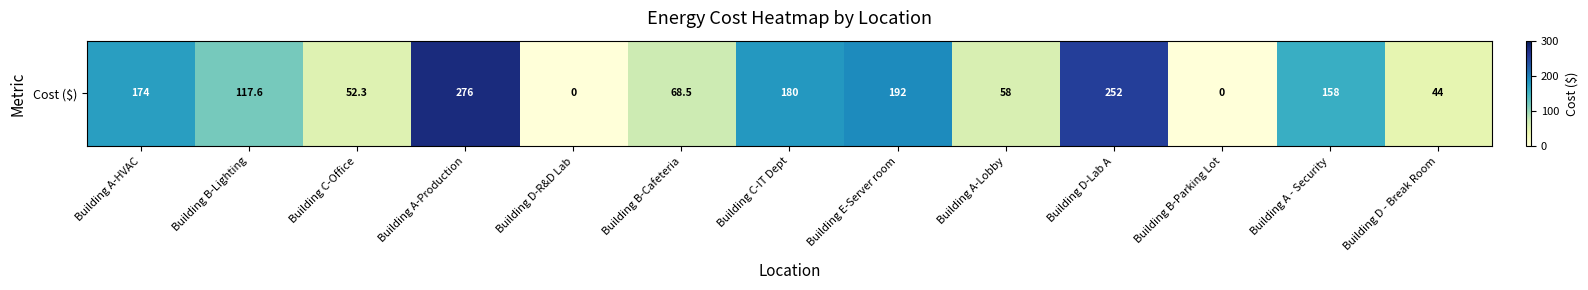

True or false: the data shows -113.4 at Building D-R&D Lab.

False